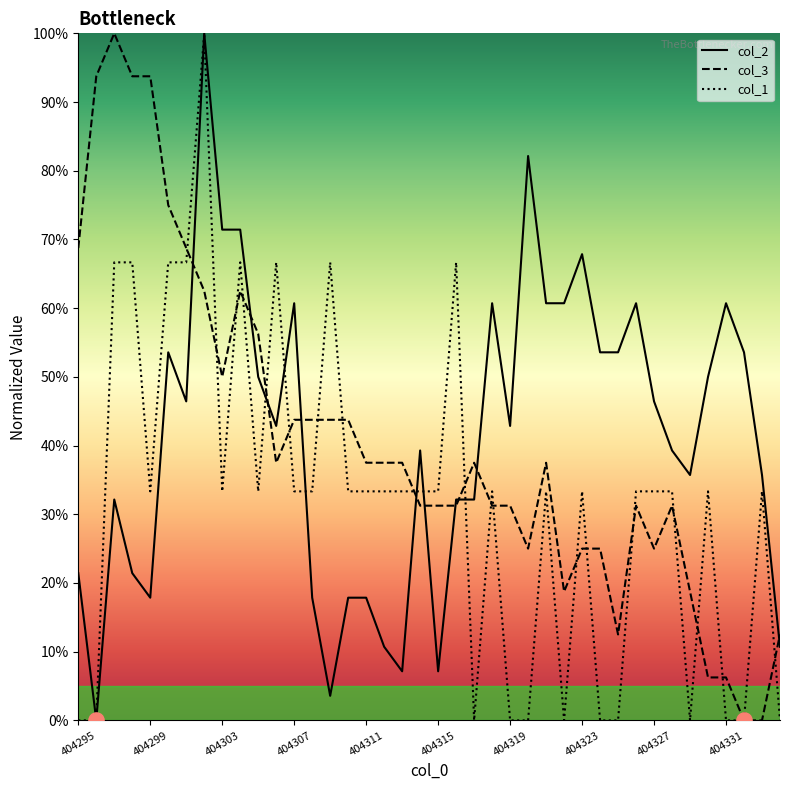

What is the maximum value for col_1?

100.0